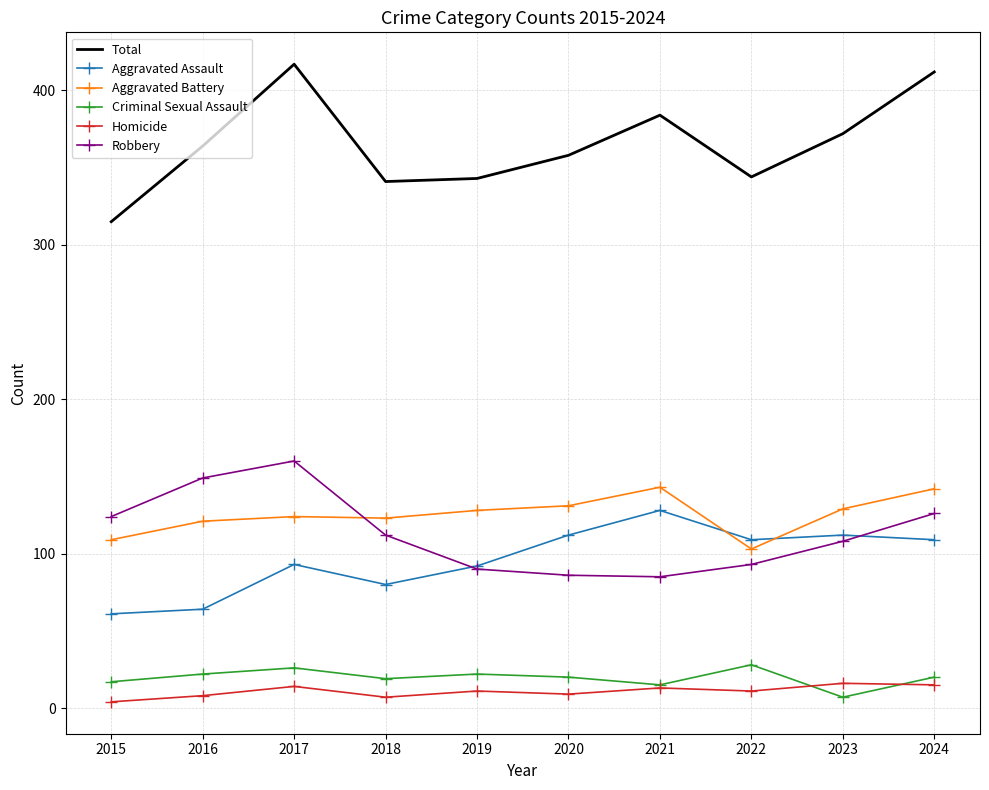

What is the difference between the highest and lowest values at 2021?

371